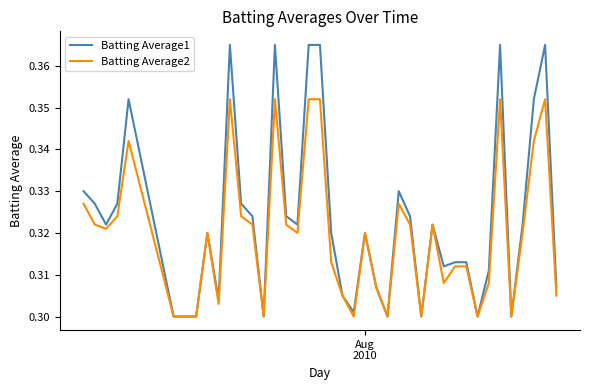

List the series in order of their peak value, highest first.

Batting Average1, Batting Average2